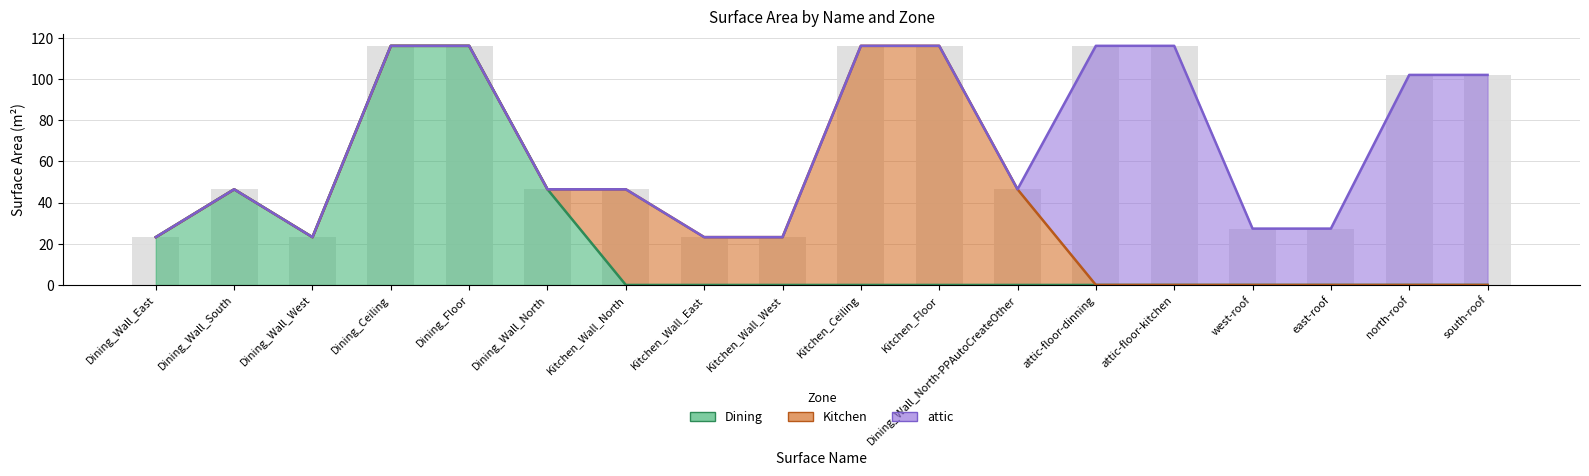

List the series in order of their peak value, lowest first.

Dining, Kitchen, attic